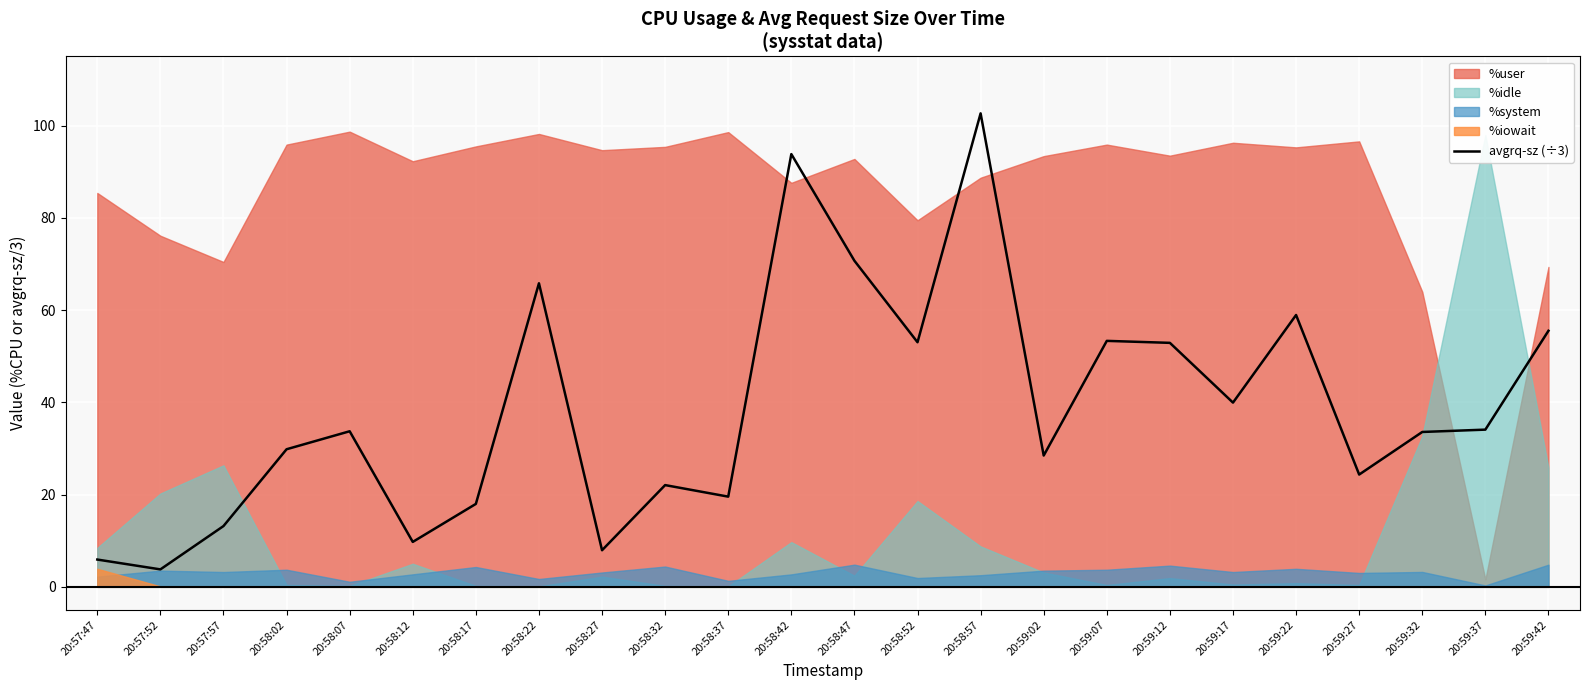

What is the maximum value for avgrq-sz (÷3)?

102.7